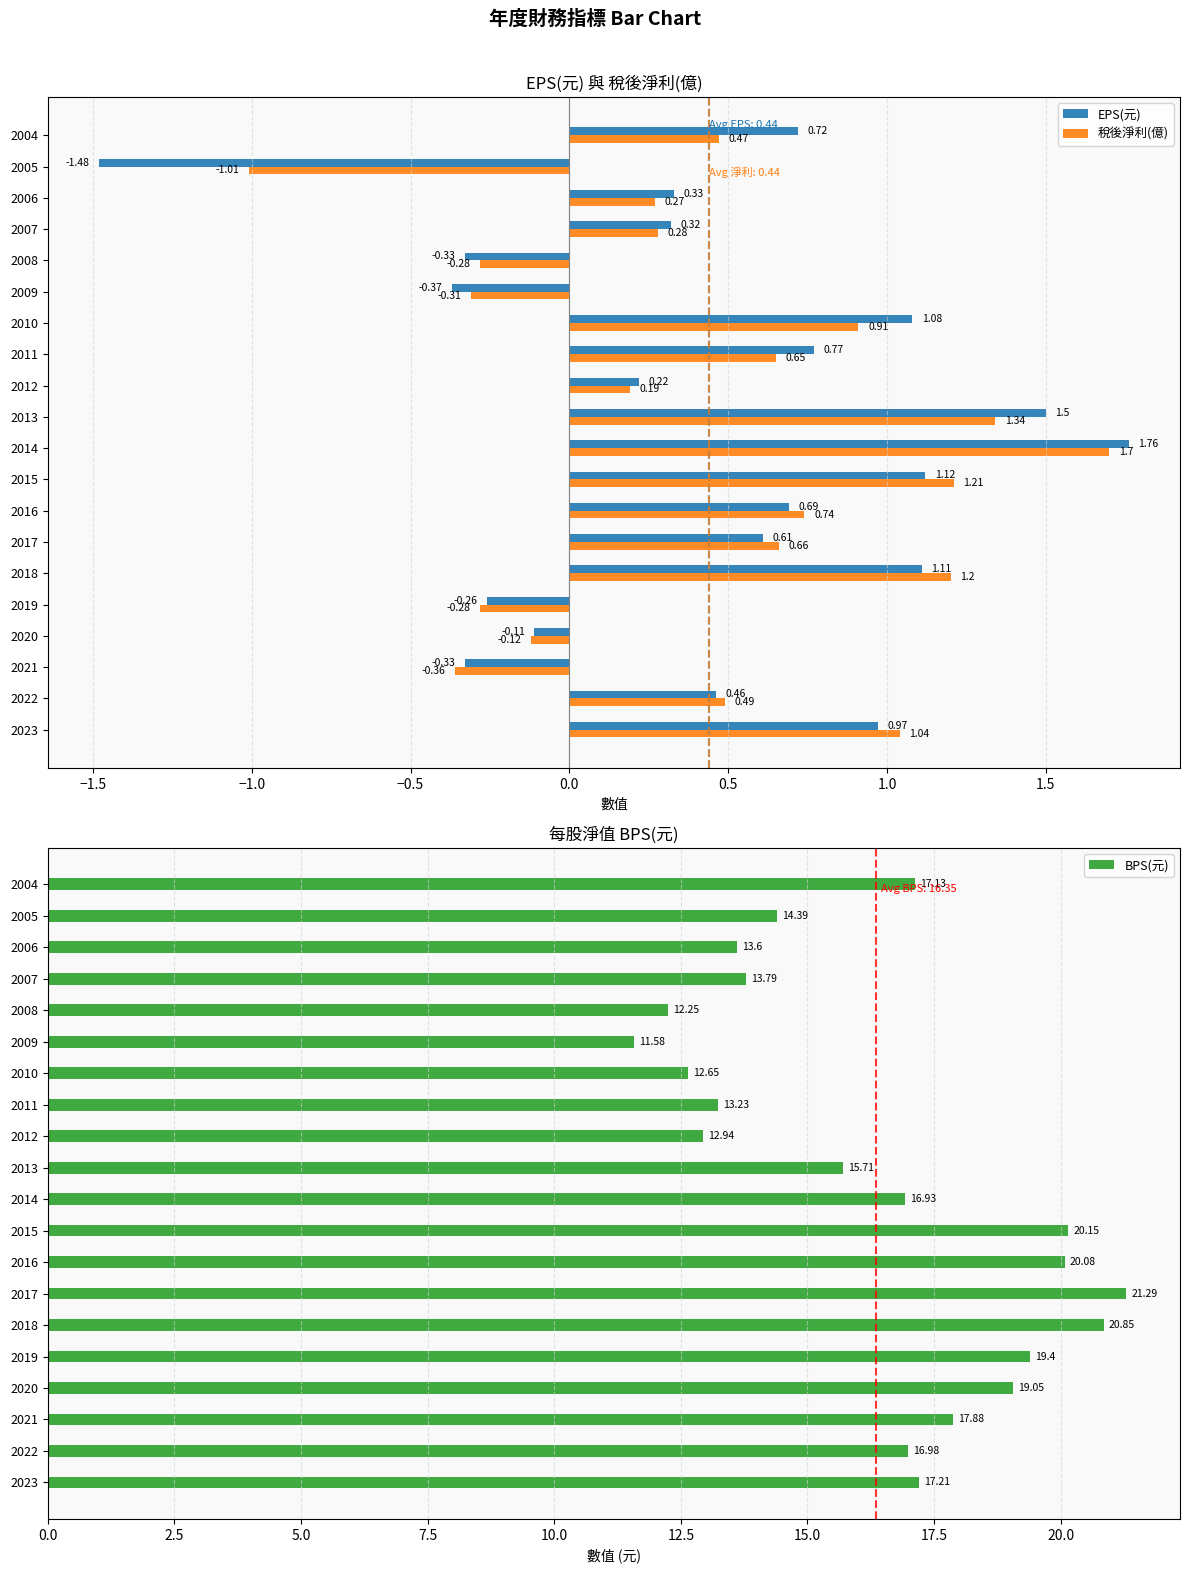

Rank the categories by BPS(元) value from highest to lowest.

2017, 2018, 2015, 2016, 2019, 2020, 2021, 2023, 2004, 2022, 2014, 2013, 2005, 2007, 2006, 2011, 2012, 2010, 2008, 2009